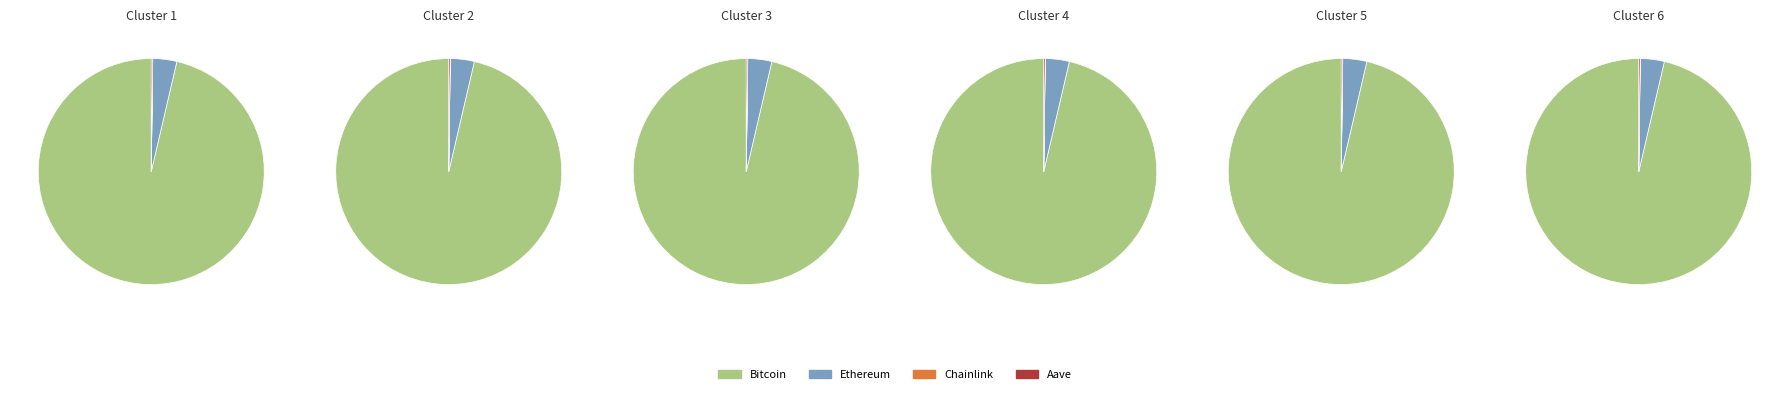

The Bitcoin slice represents 96% of the pie. True or false?

True